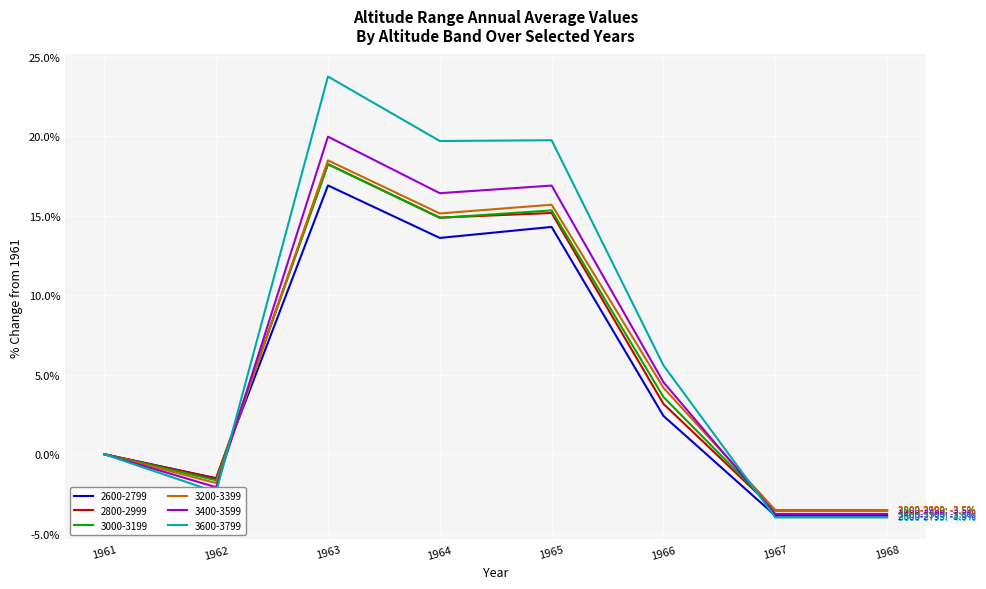

The value of 3600-3799 at 1961 is 0.0. True or false?

True